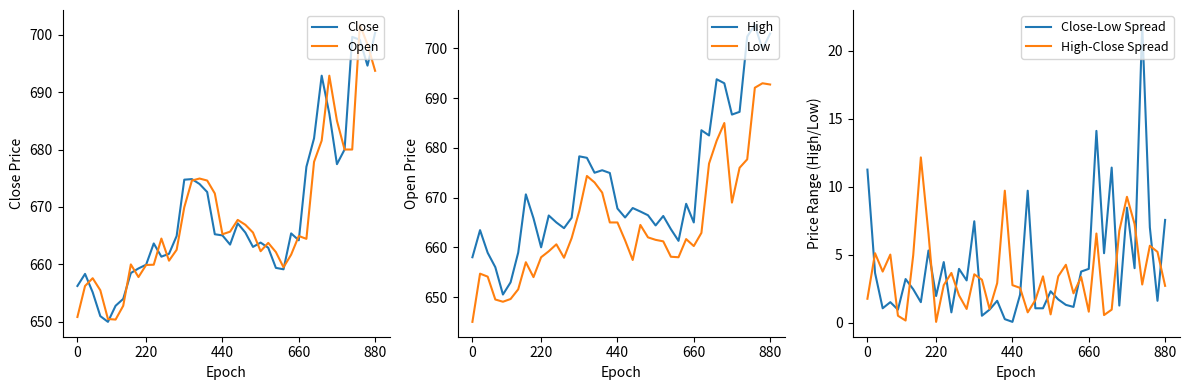

What is the label of the 33rd point from the right?

7